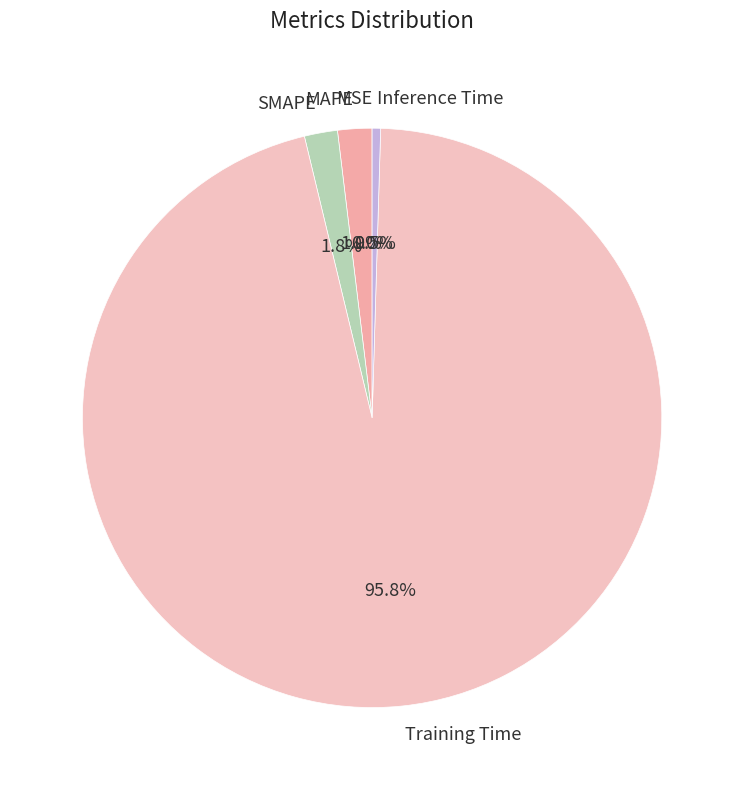

Do Inference Time and MAPE together represent more than half of the pie?

No